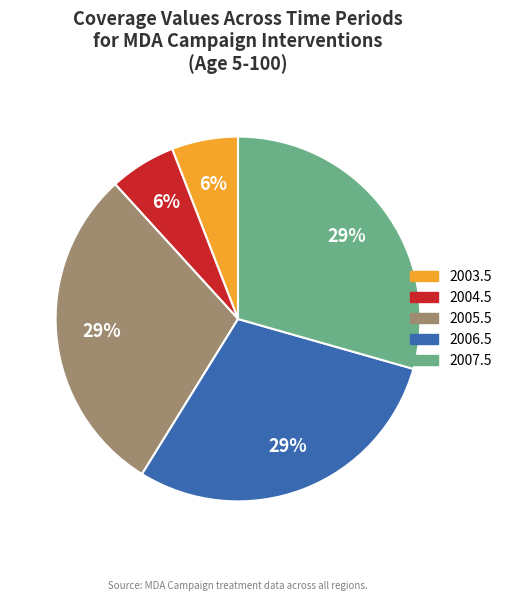

How many segments does this pie chart have?

5